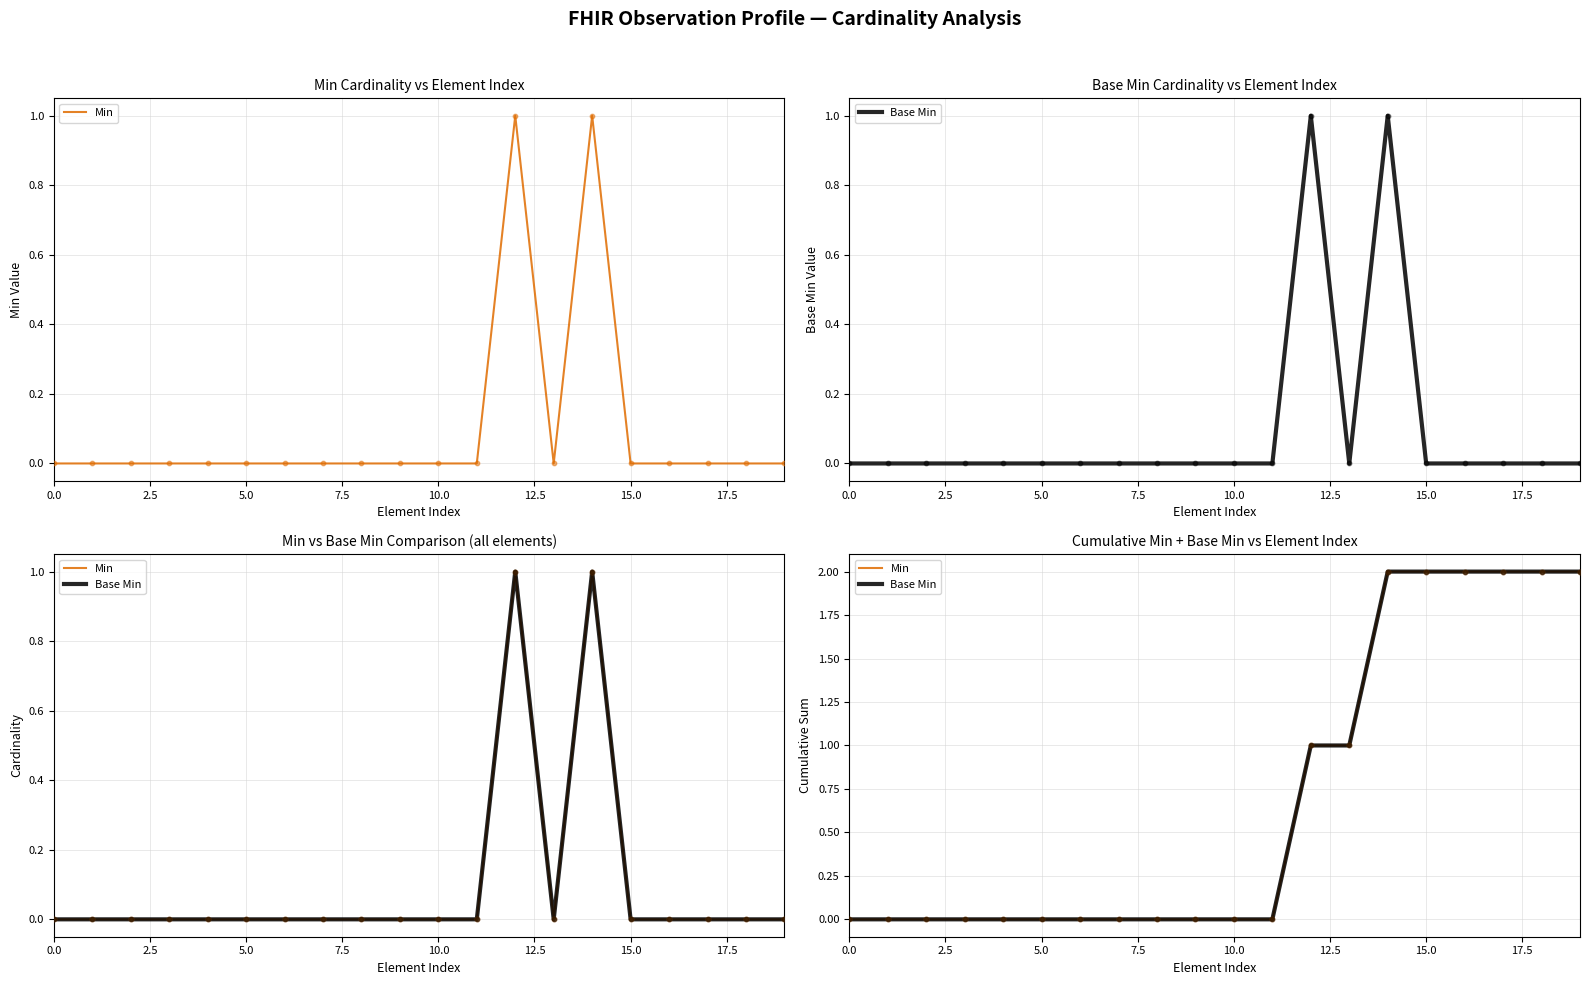

Which series has the largest total across all categories?

Min